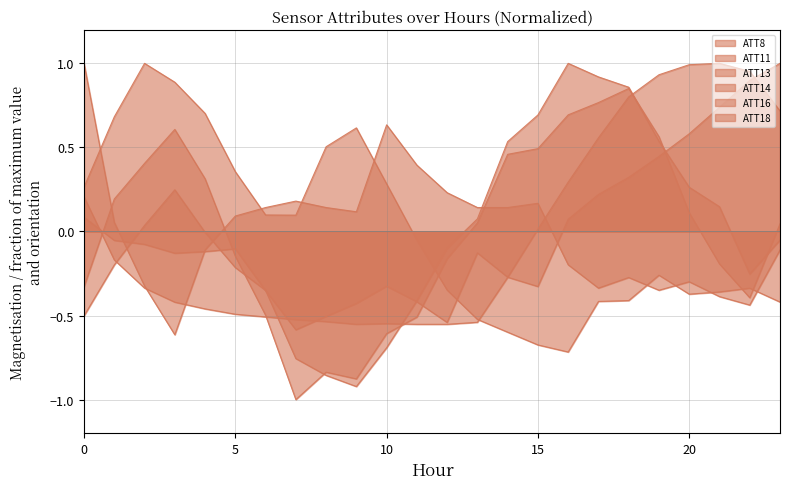

Does the chart have visible grid lines?

Yes